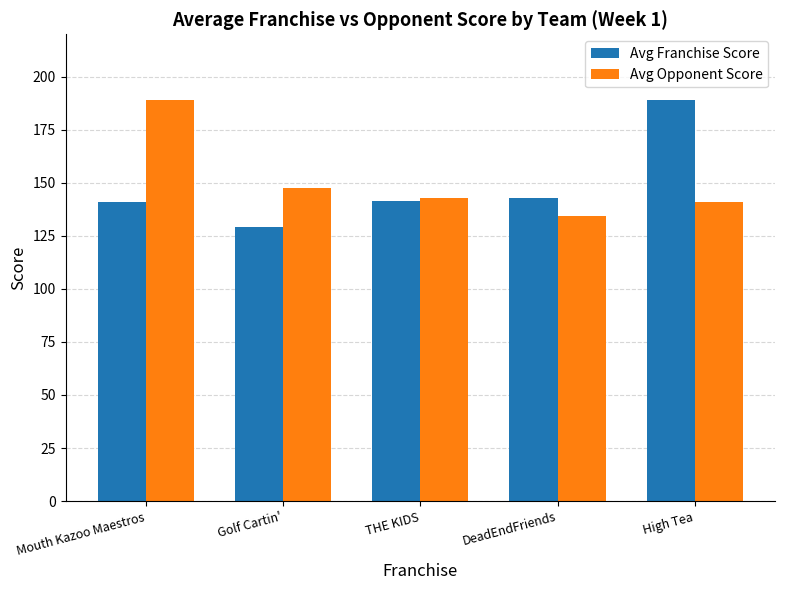

At which label is Avg Opponent Score closest to 161?

Golf Cartin'